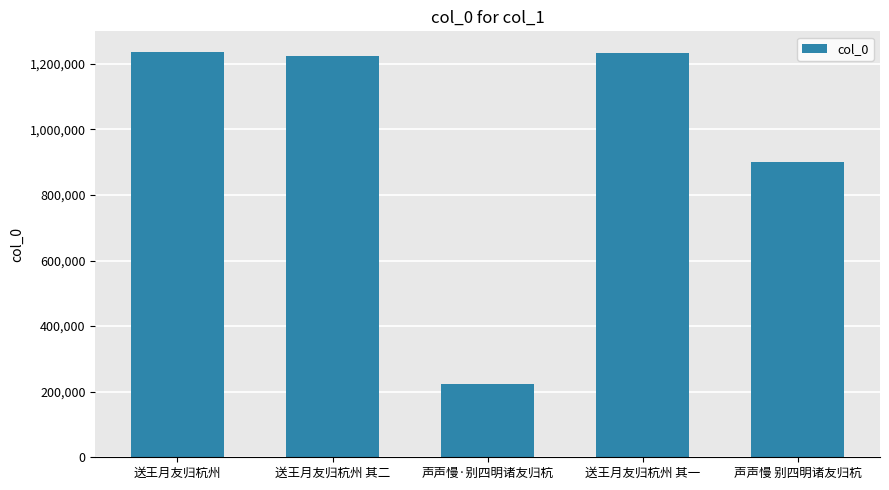

Is it true that the value at 声声慢·别四明诸友归杭 is 223269?

True